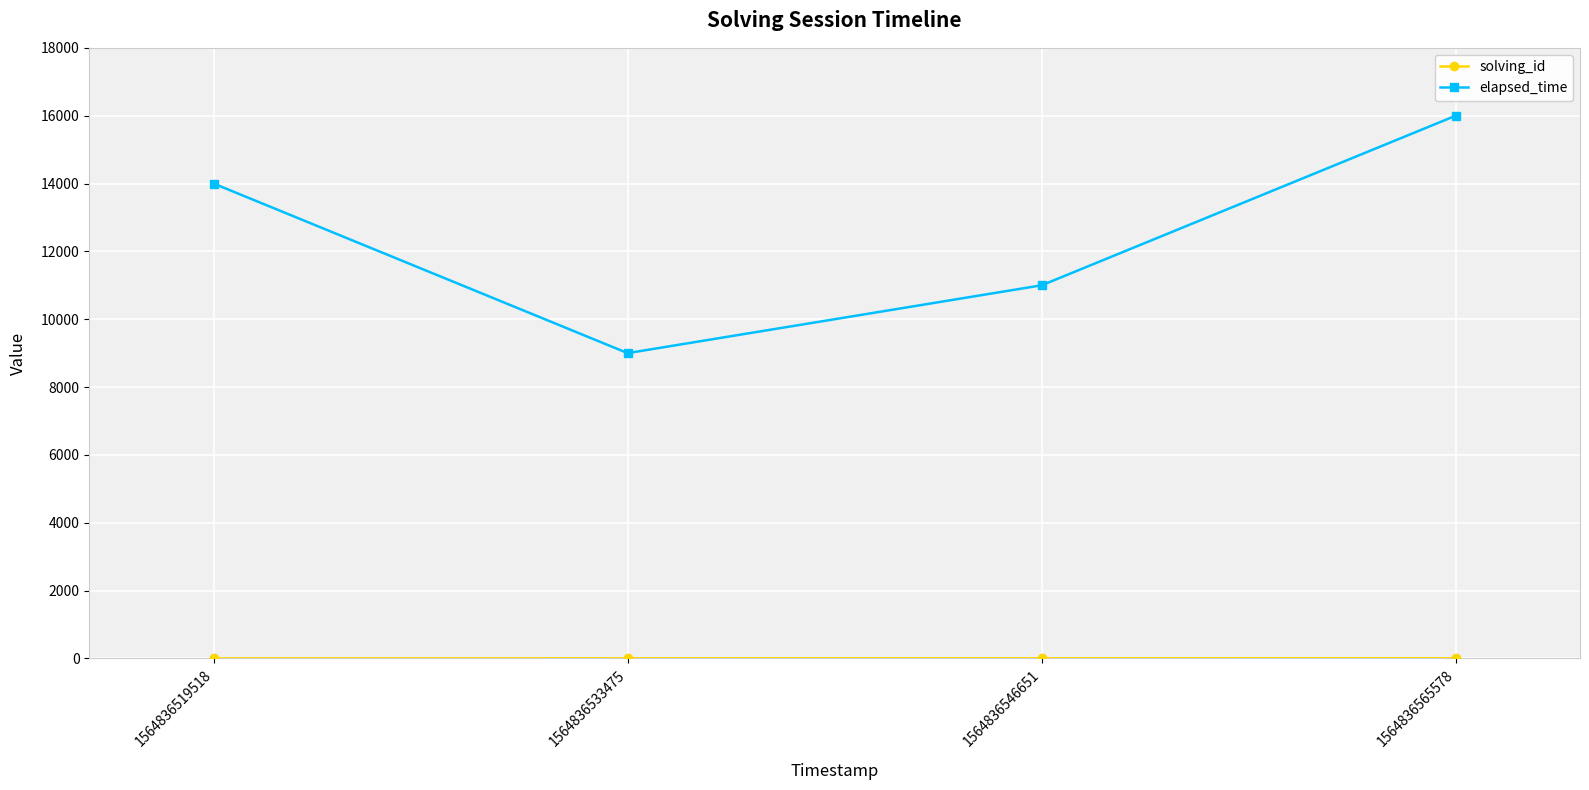

At which label does elapsed_time reach its minimum?

1564836533475